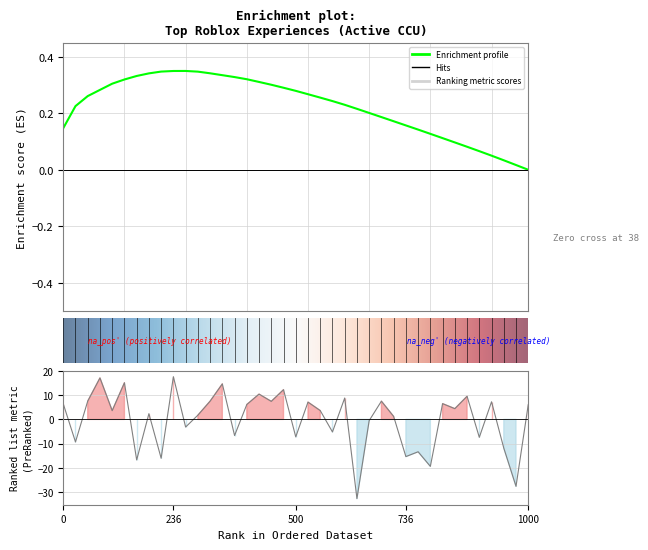

What is the smallest value displayed?

-32.8